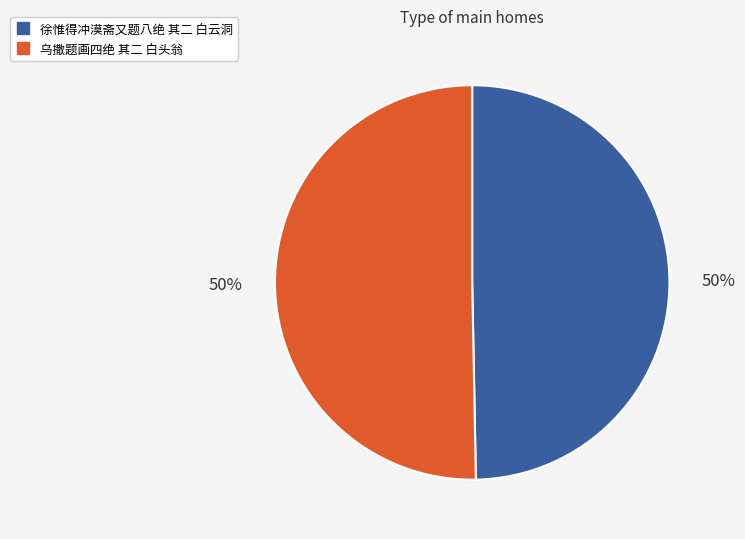

To the nearest percent, what is the average slice percentage?

50%